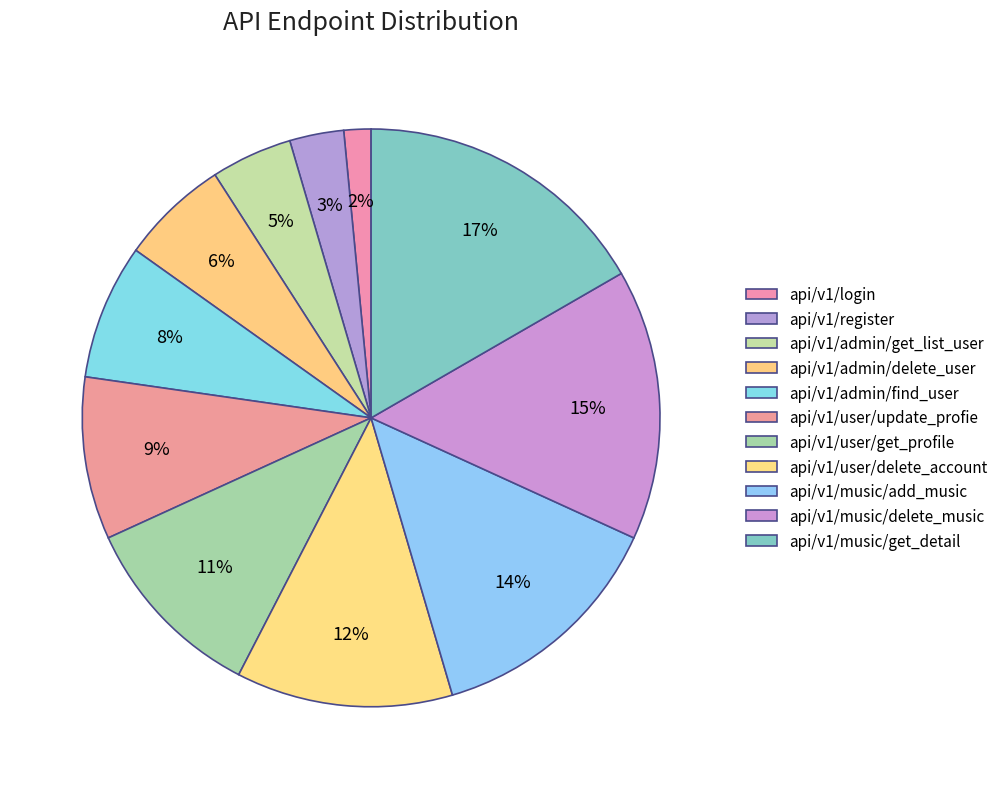

To the nearest percent, what is the average slice percentage?

9%